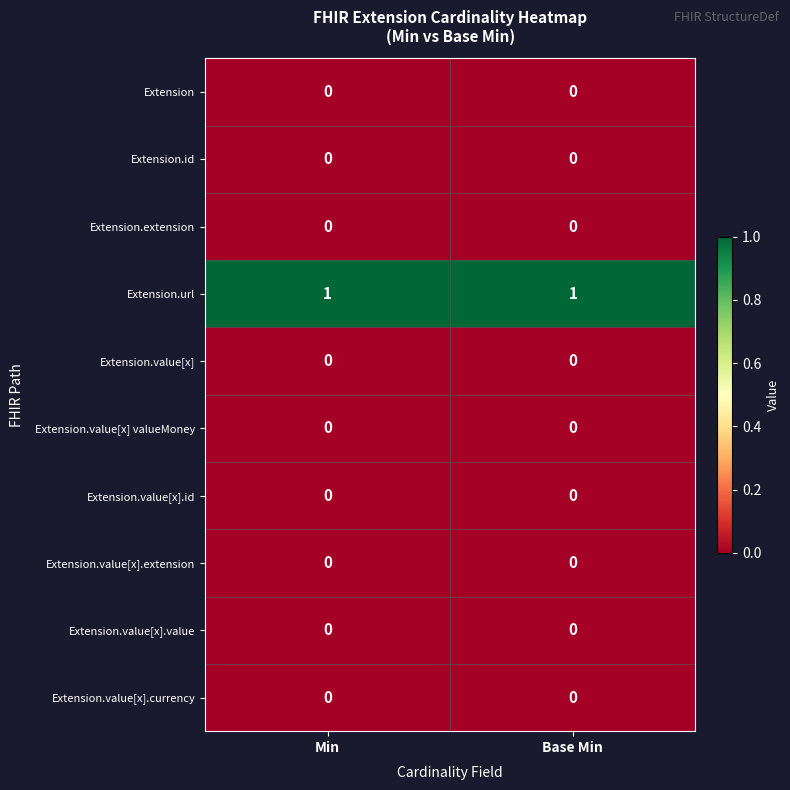

Which series has the largest total across all categories?

Extension.url